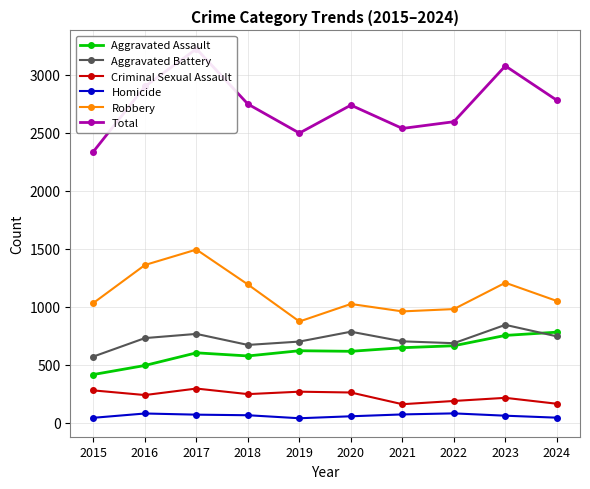

True or false: Aggravated Battery and Homicide intersect in this chart.

False